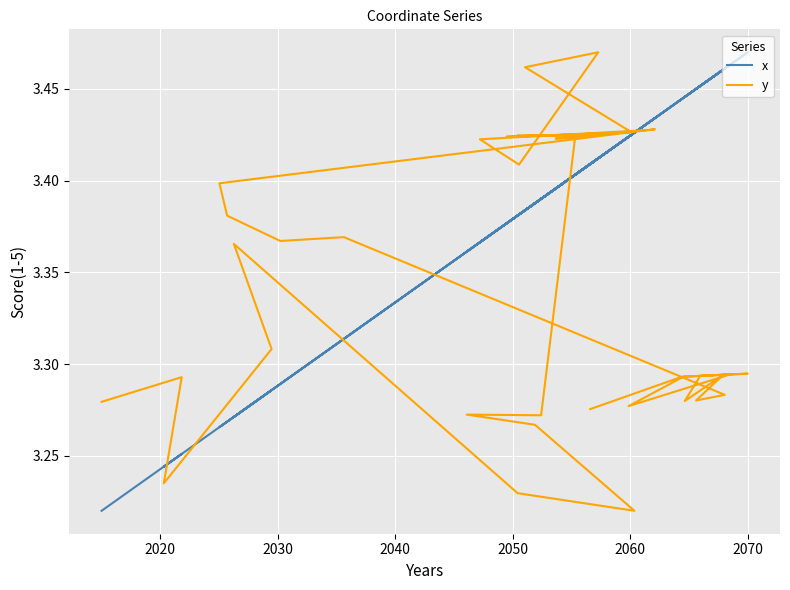

Which series has the largest range (max minus min)?

x